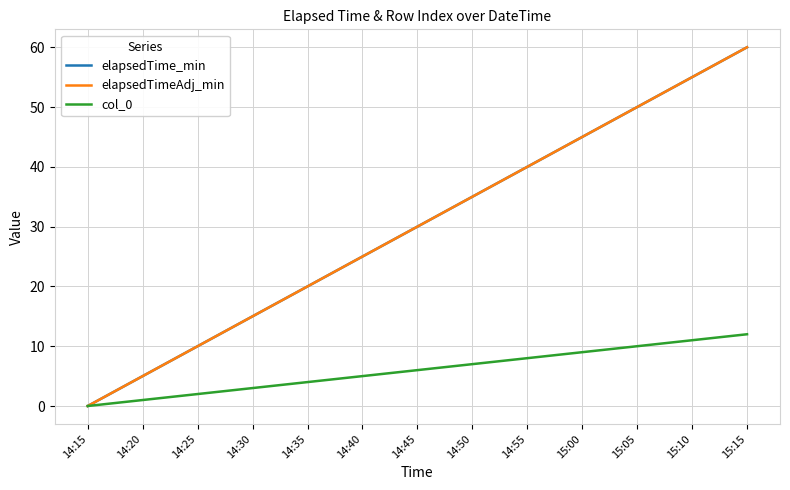

What is the sum of all elapsedTimeAdj_min values?

390